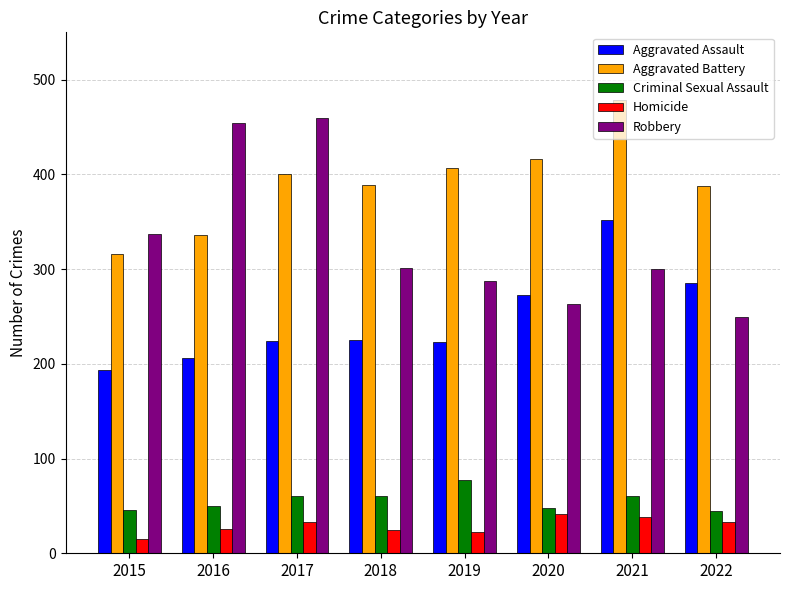

Rank the series by their maximum value, from lowest to highest.

Homicide, Criminal Sexual Assault, Aggravated Assault, Robbery, Aggravated Battery